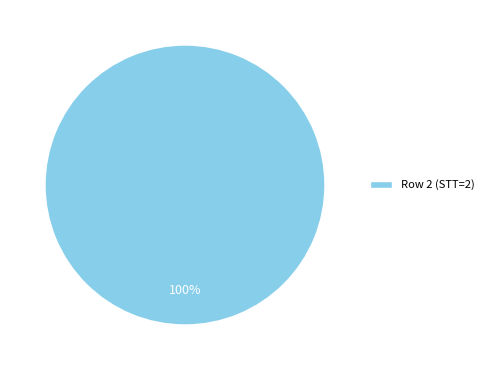

The Row 2 (STT=2) slice represents 100% of the pie. True or false?

True